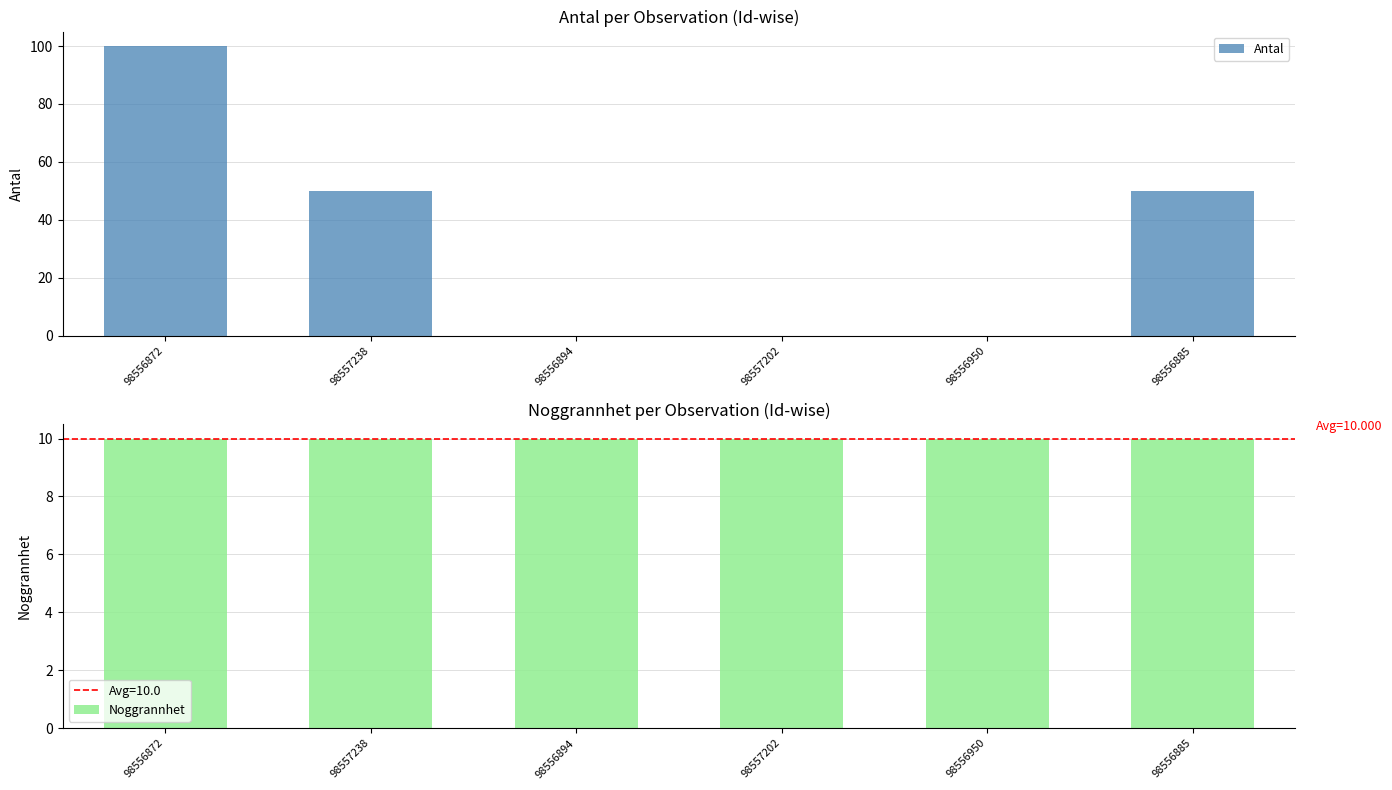

What is the label of the 2nd bar from the right?

98556950